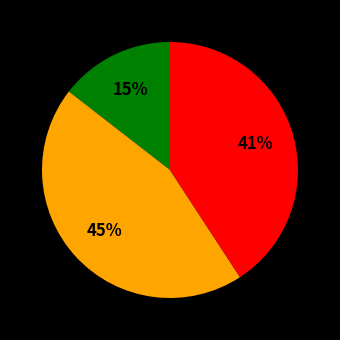

Is there a majority slice in this chart?

No